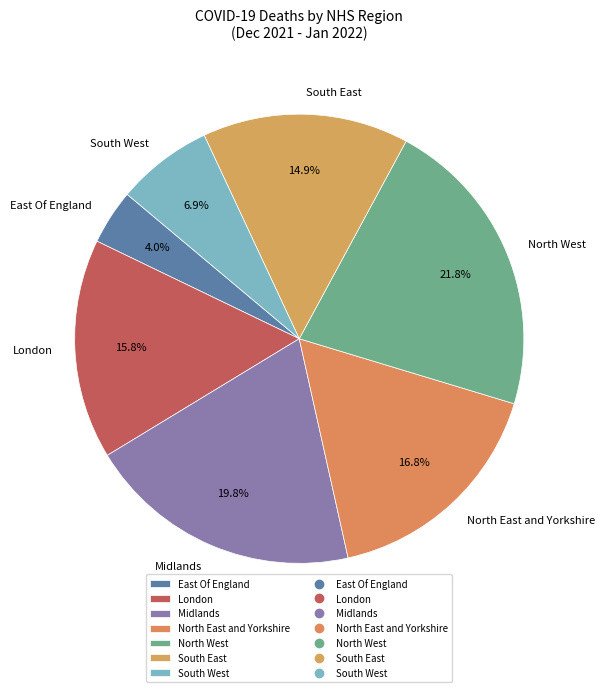

Is there any slice that represents more than half of the pie?

No